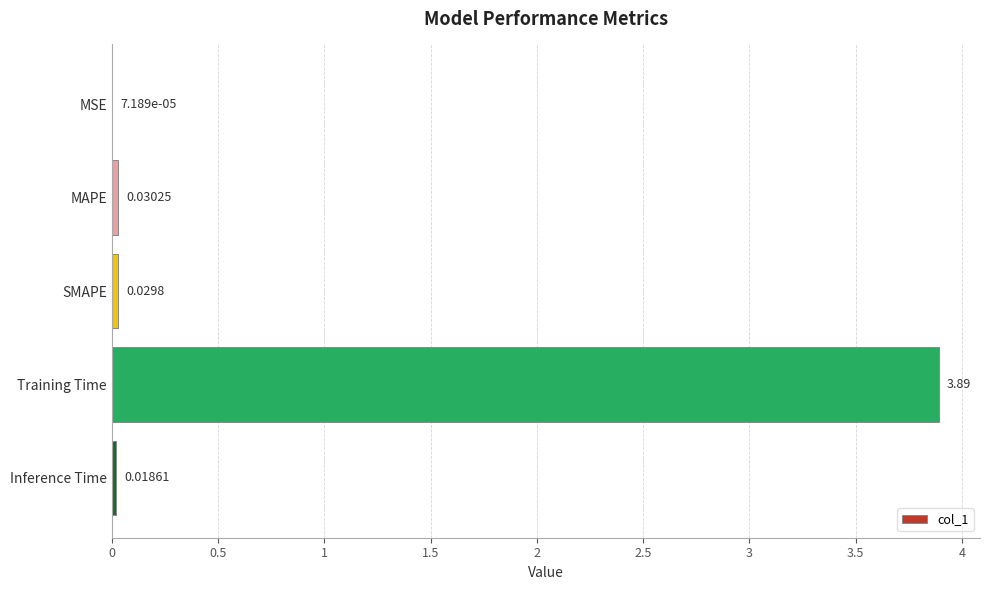

Which label corresponds to the largest value in the chart?

Training Time